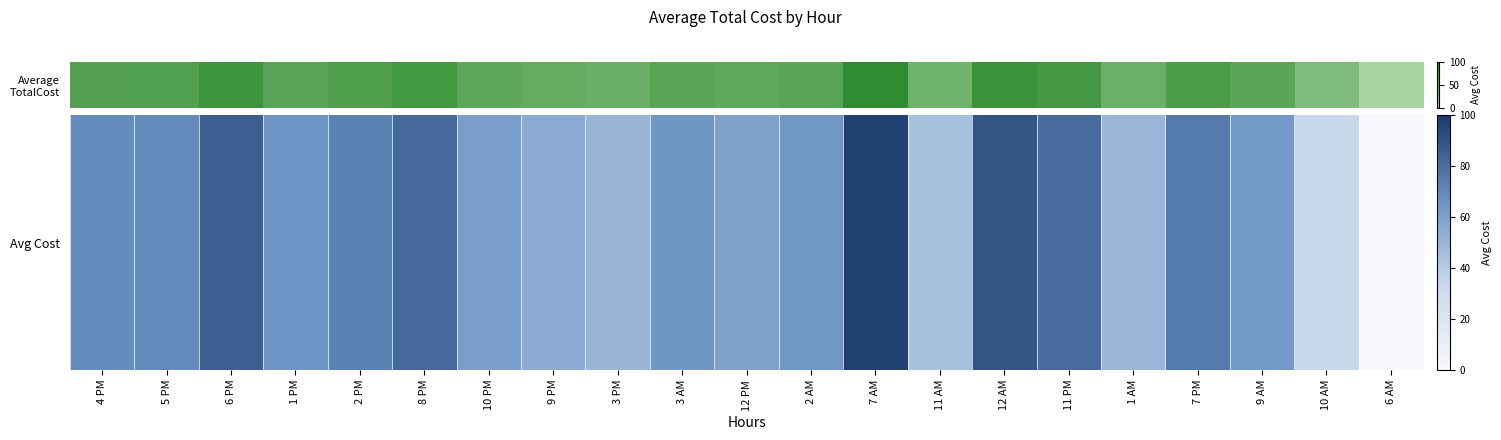

How many positive values are there?

20